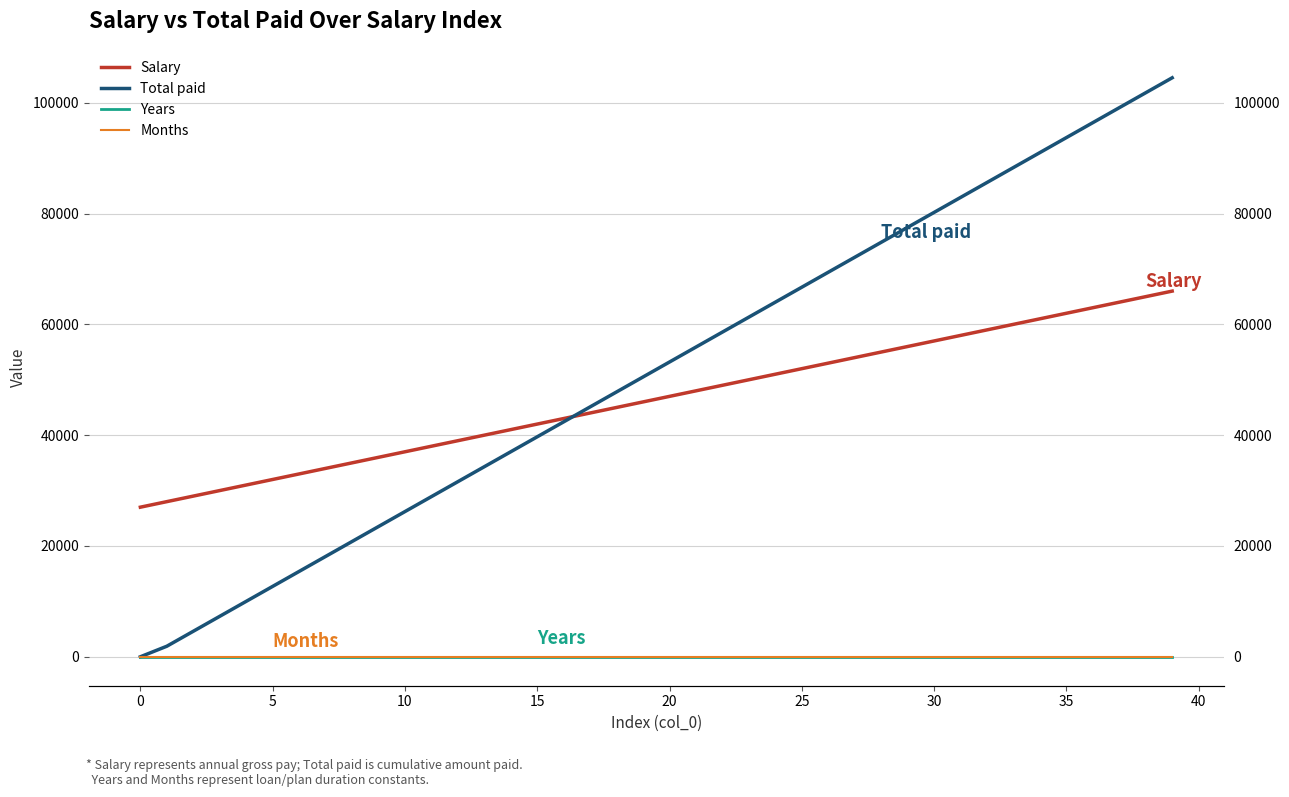

What is the minimum value for Salary?

27000.0